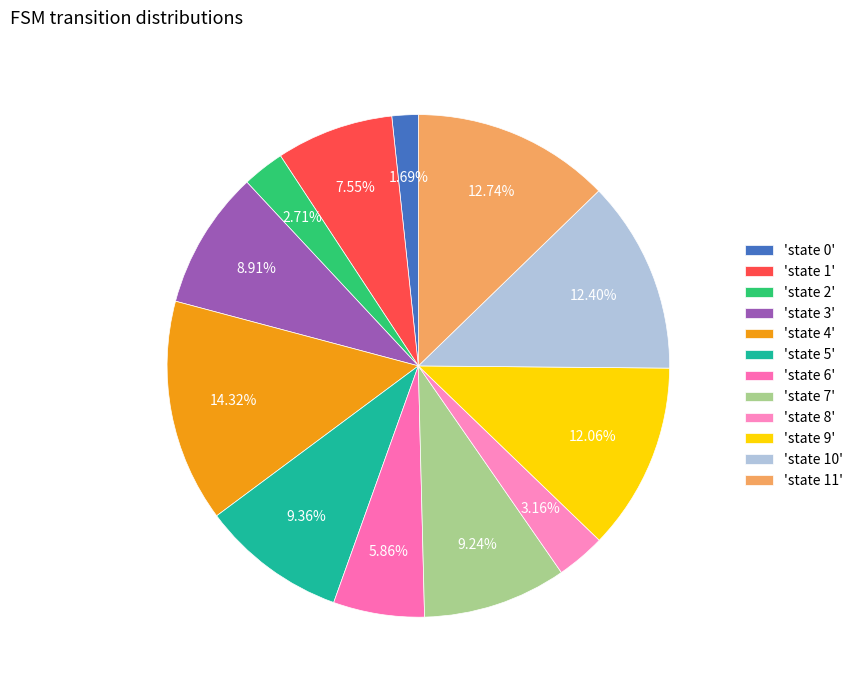

Does any single category account for the majority?

No